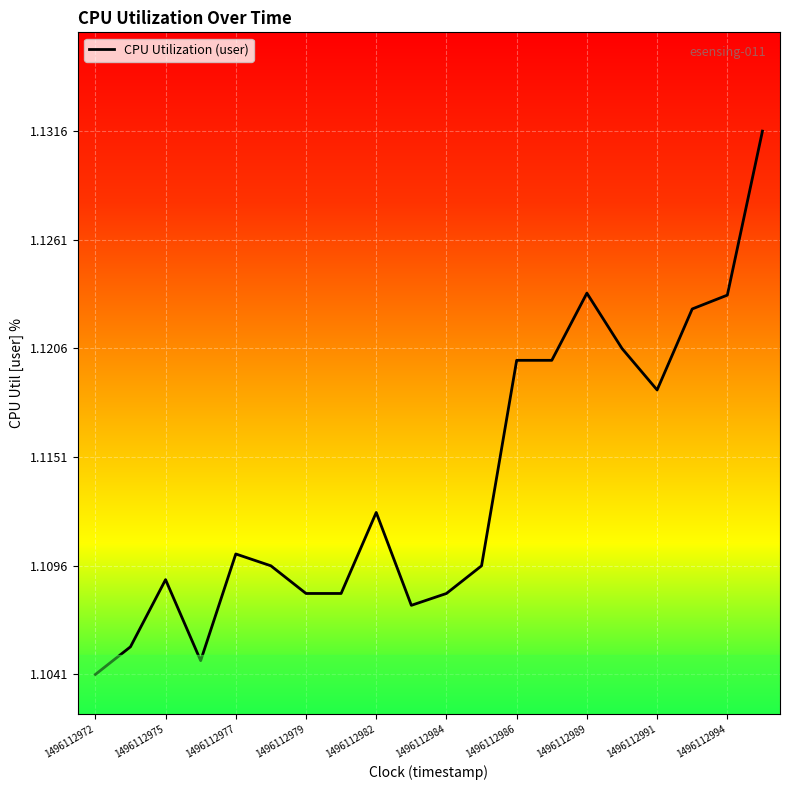

True or false: the data shows 1.6 at 1496112991.

False